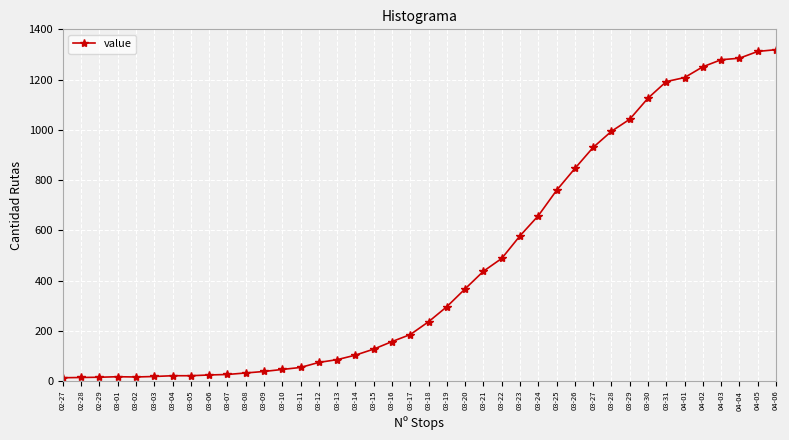

What is the label of the 26th point from the right?

03-12